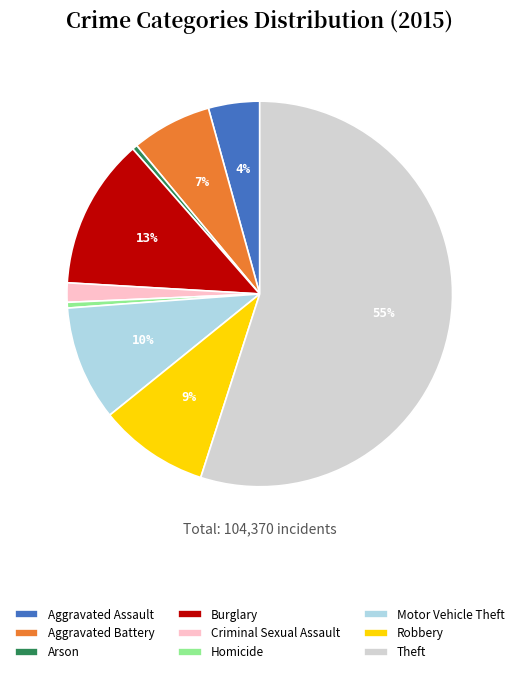

Combined, do Motor Vehicle Theft and Theft account for over 50%?

Yes